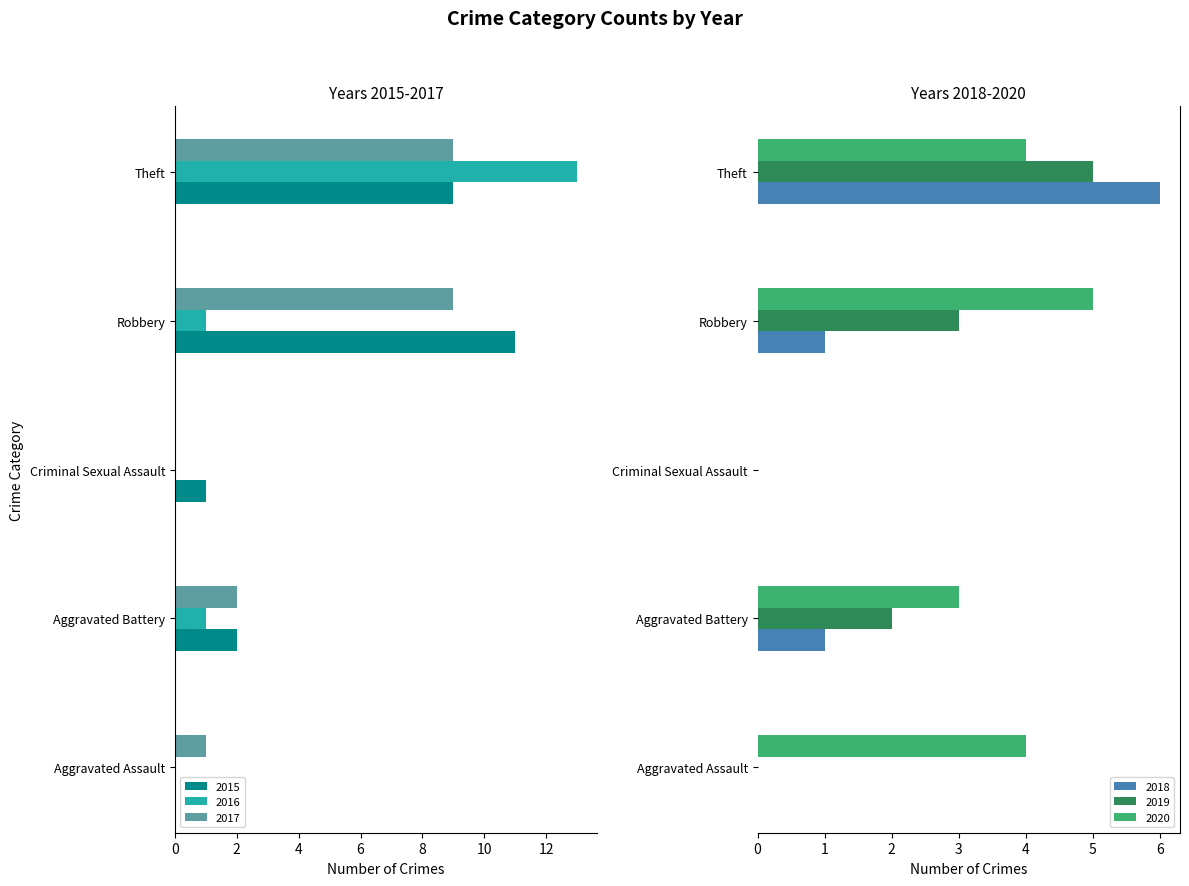

At which label does 2019 reach its peak?

Theft